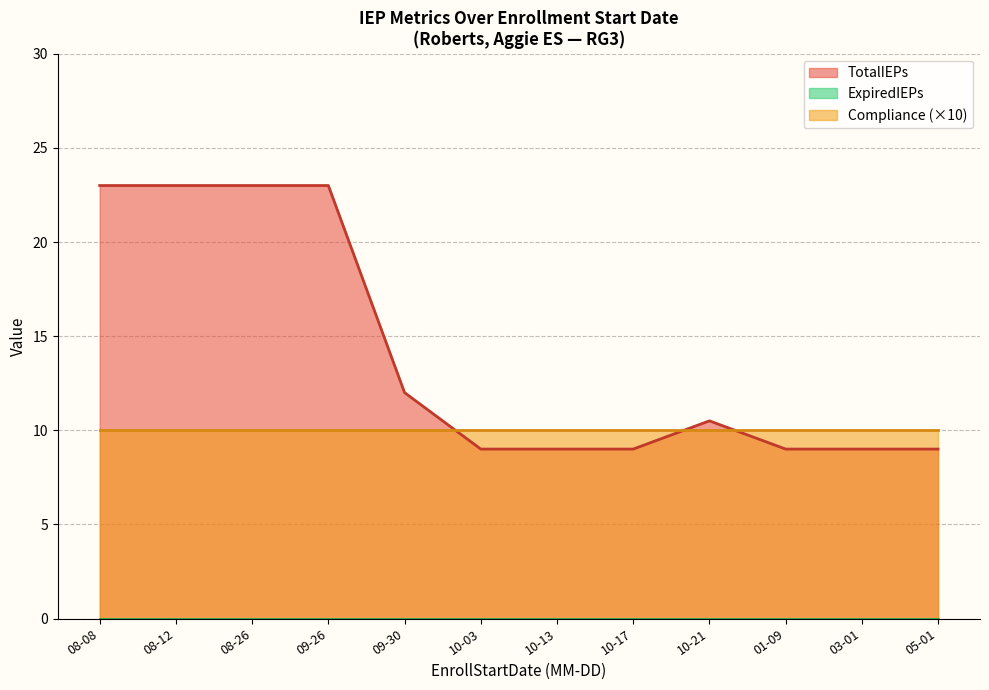

Count the number of data series in this chart.

3